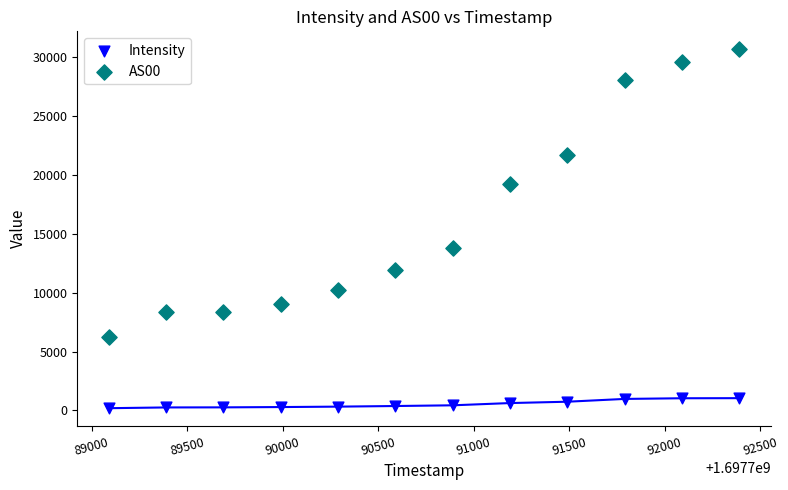

What are all the series names shown in the legend?

Intensity, AS00